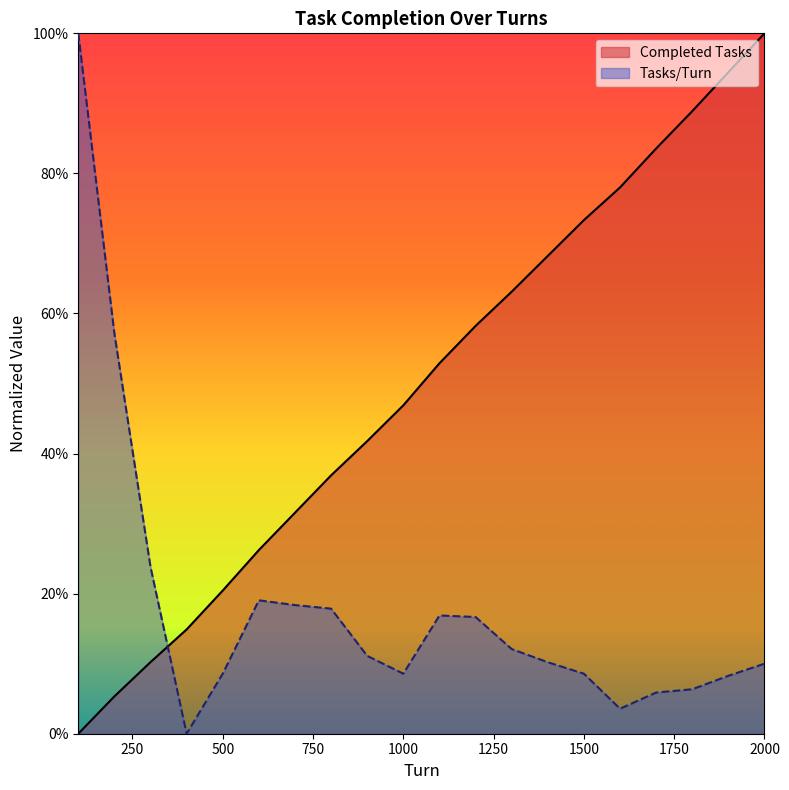

Which category has the lowest value in the Tasks/Turn series?

400